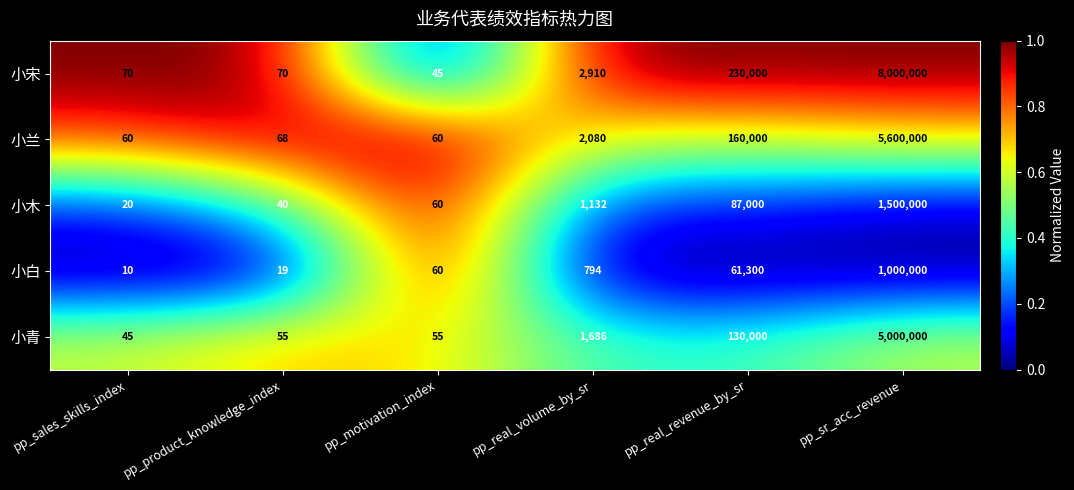

Which series changed the most between pp_product_knowledge_index and pp_motivation_index?

小白